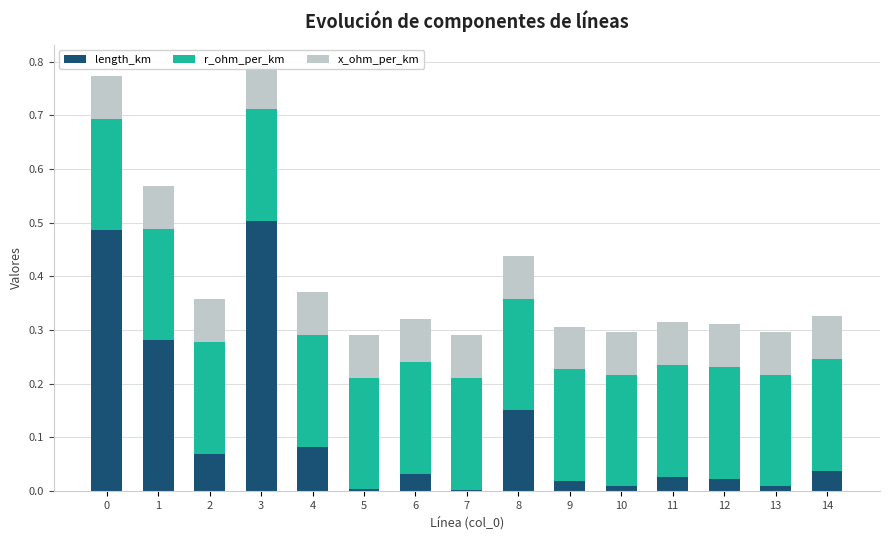

Reading left to right, extract all data points from this chart.

length_km: 0=0.5	1=0.3	2=0.1	3=0.5	4=0.1	5=0.0	6=0.0	7=0.0	8=0.2	9=0.0	10=0.0	11=0.0	12=0.0	13=0.0	14=0.0
r_ohm_per_km: 0=0.2	1=0.2	2=0.2	3=0.2	4=0.2	5=0.2	6=0.2	7=0.2	8=0.2	9=0.2	10=0.2	11=0.2	12=0.2	13=0.2	14=0.2
x_ohm_per_km: 0=0.1	1=0.1	2=0.1	3=0.1	4=0.1	5=0.1	6=0.1	7=0.1	8=0.1	9=0.1	10=0.1	11=0.1	12=0.1	13=0.1	14=0.1